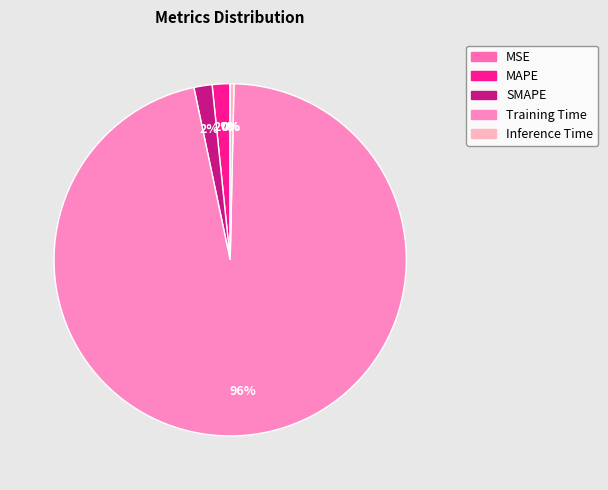

Do MAPE and Training Time together represent more than half of the pie?

Yes